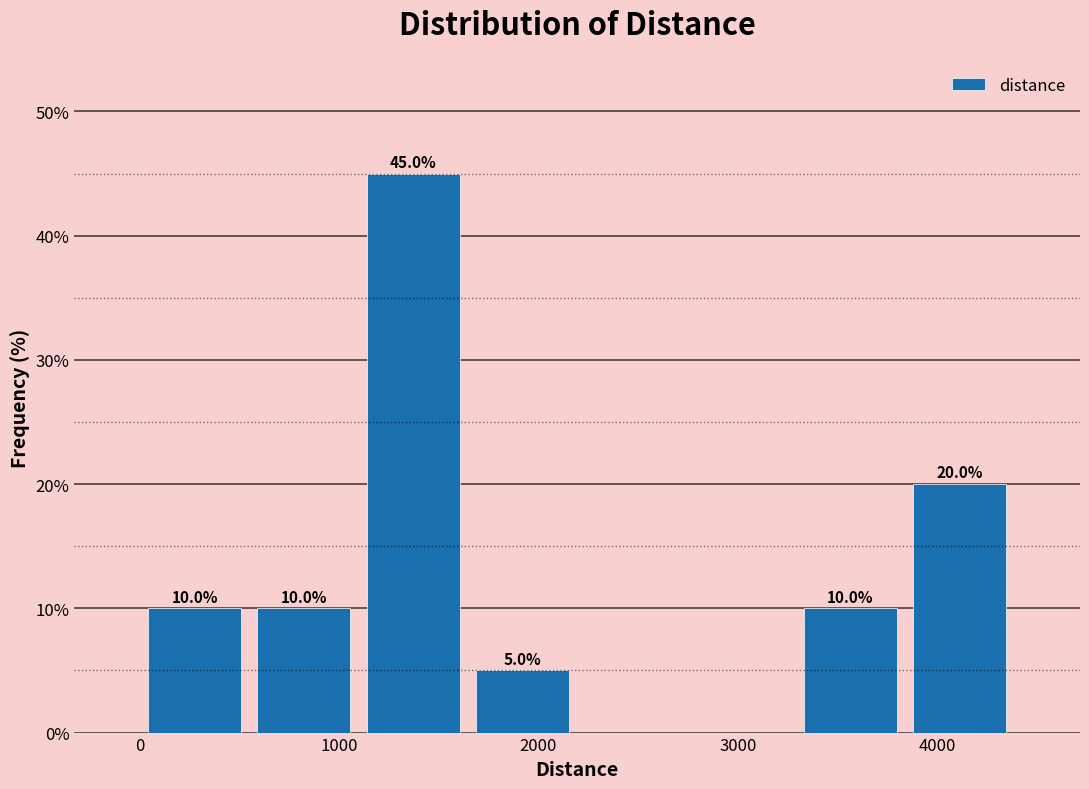

Over which range of the x-axis is the bar tallest?

1100 to 1600